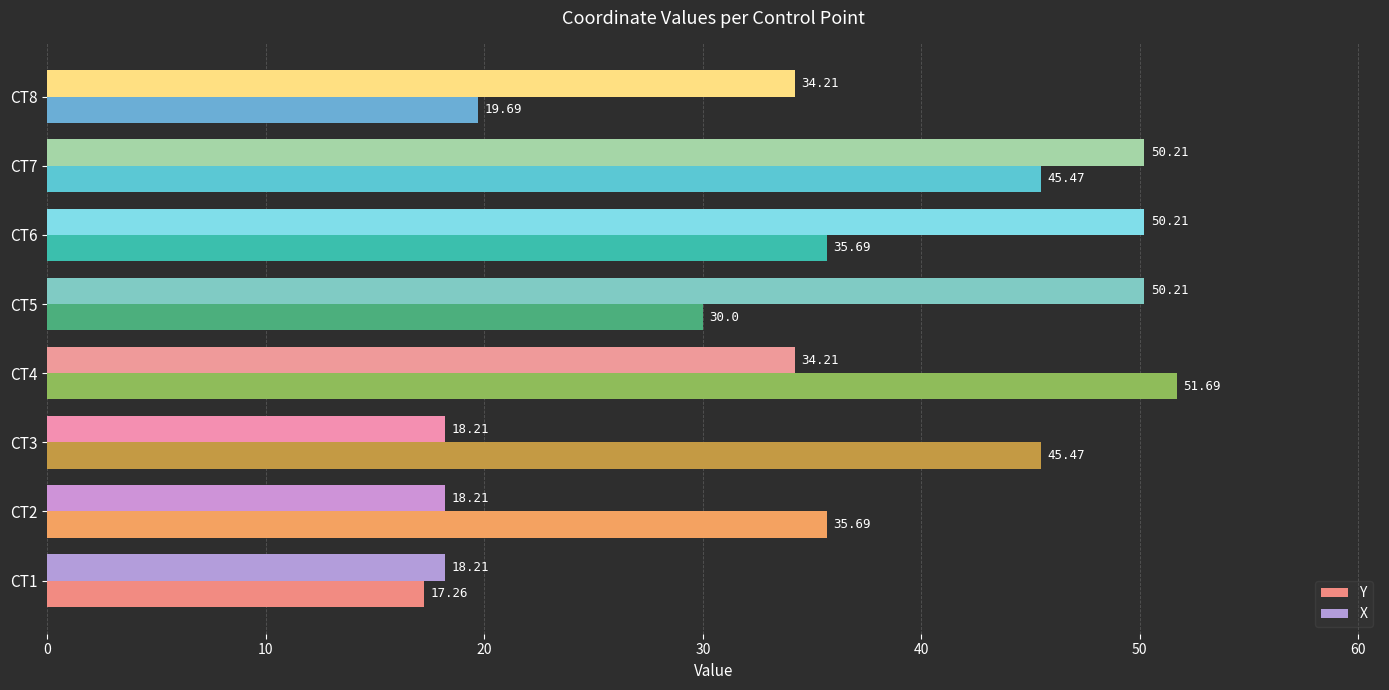

Which series changed the most between CT4 and CT8?

Y